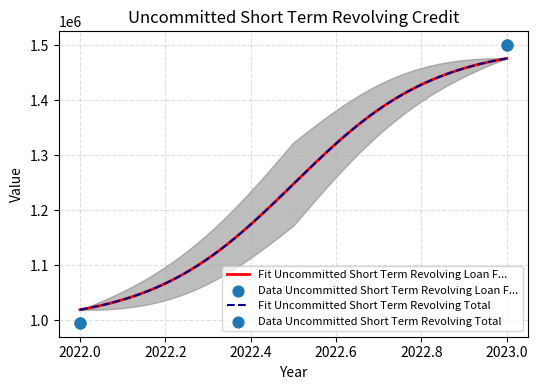

Which series has the largest Y range (max minus min)?

Uncommitted Short Term Revolving Loan F...